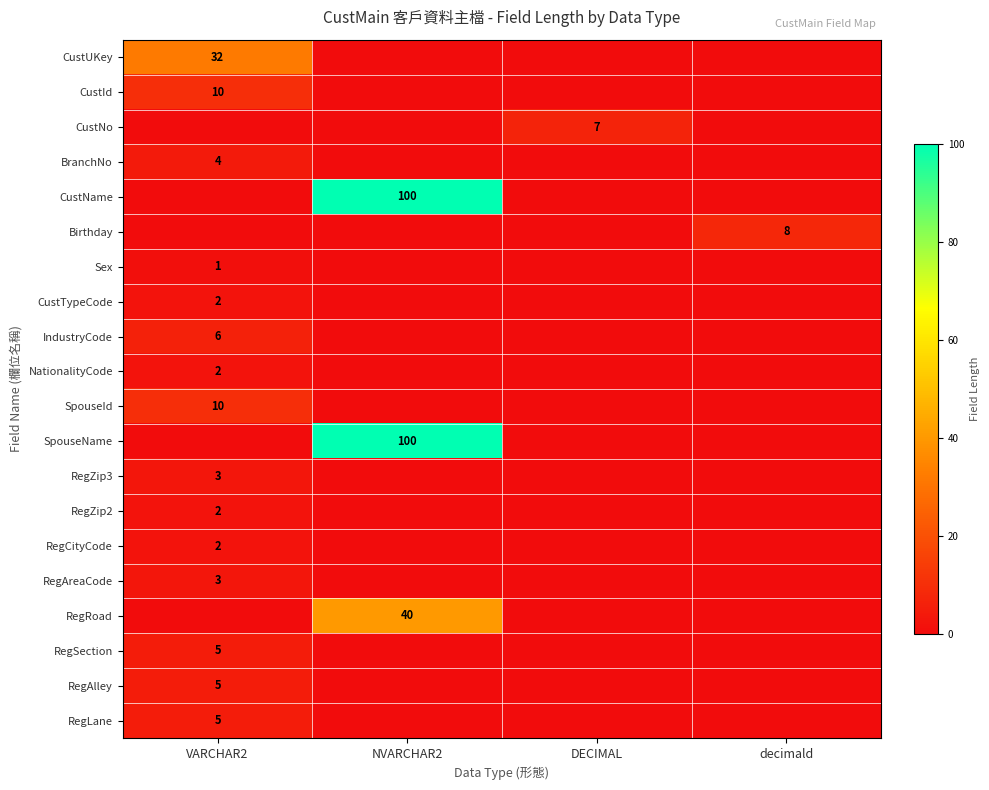

Count the number of categories in the chart.

4